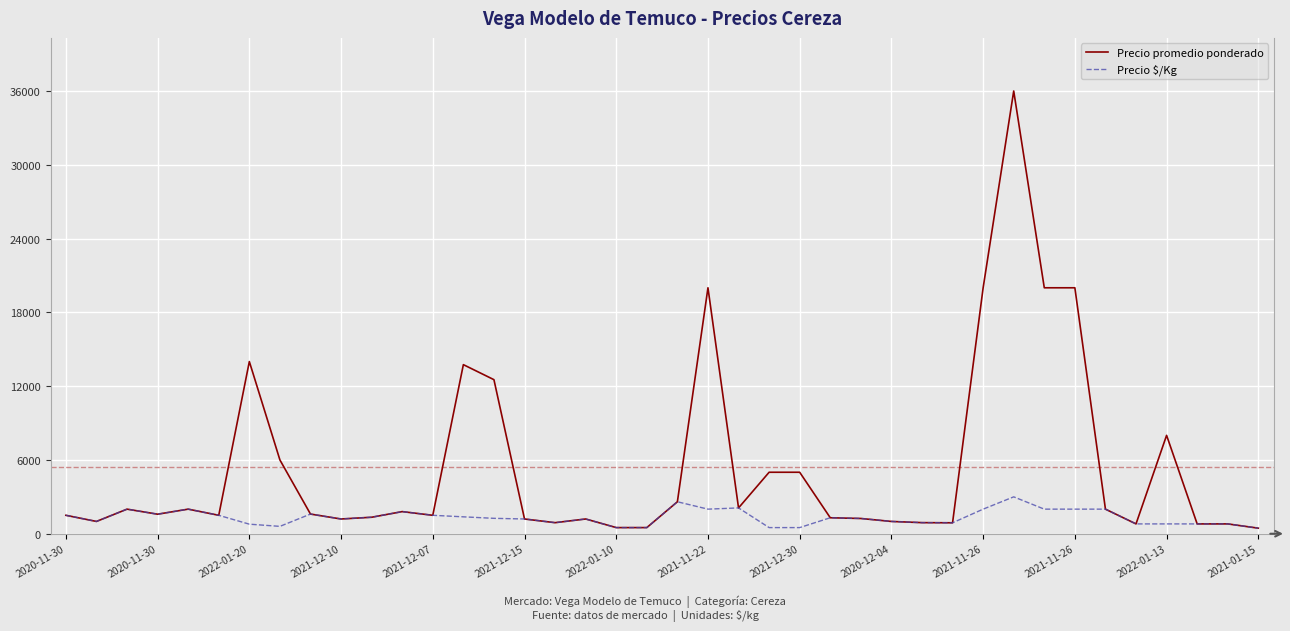

What is the highest value of the Precio $/Kg series?

3000